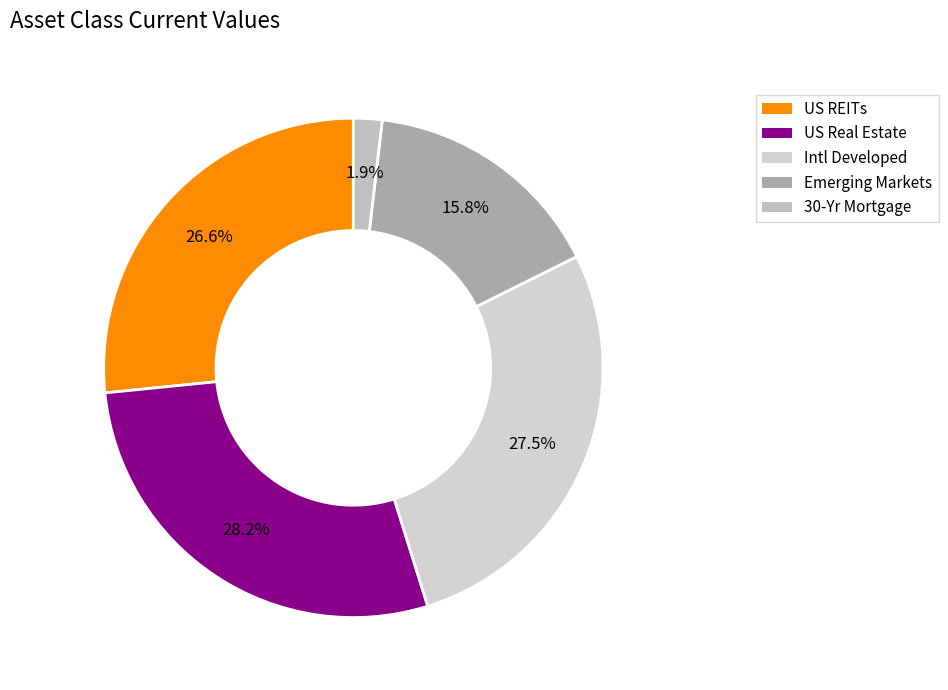

The US Real Estate slice represents 28% of the pie. True or false?

True